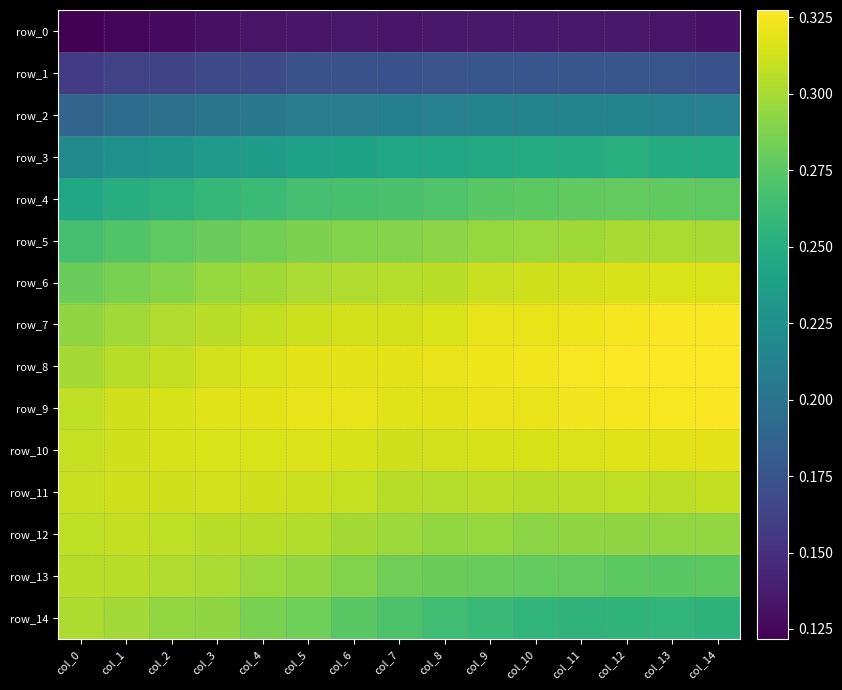

Rank the series at col_9 from lowest to highest value.

row_0, row_1, row_2, row_3, row_14, row_4, row_13, row_5, row_12, row_11, row_6, row_10, row_7, row_9, row_8